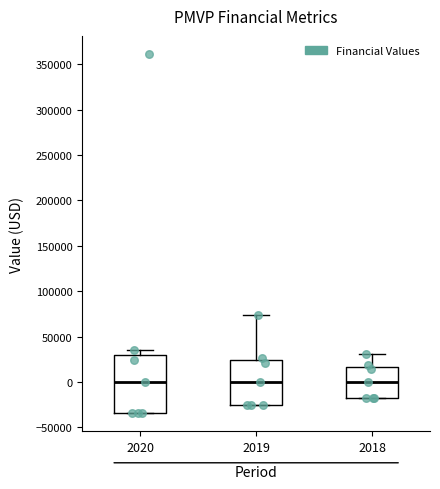

Where is the lower edge of the box at x = 2020 on the y-axis? The values are not printed on the chart, so give them approximately, as read against the axis.

-35000